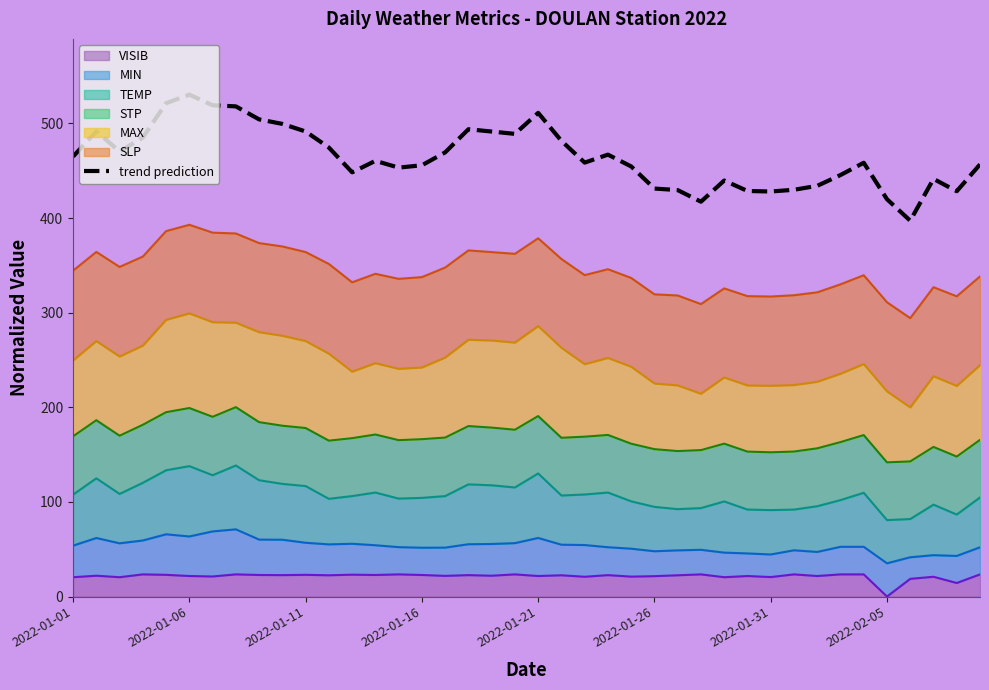

Reading right to left, what are all the values shown in this chart?

456.7	428.3	441.4	397.2	419.9	458.4	445.4	434.0	429.9	428.0	428.6	439.6	417.2	429.5	431.1	454.5	467.0	458.6	481.5	511.1	488.9	491.4	493.8	469.4	455.7	453.3	460.4	448.3	474.5	491.5	499.5	504.2	518.0	519.2	530.4	521.4	485.0	470.3	491.7	465.0